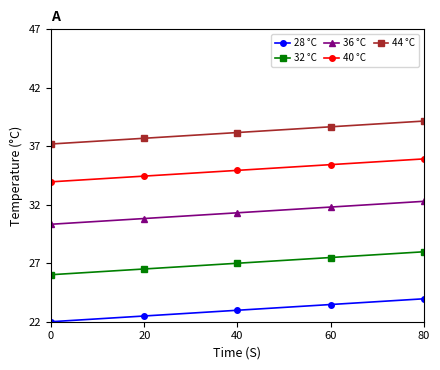

What is the maximum value shown in the chart?

39.2